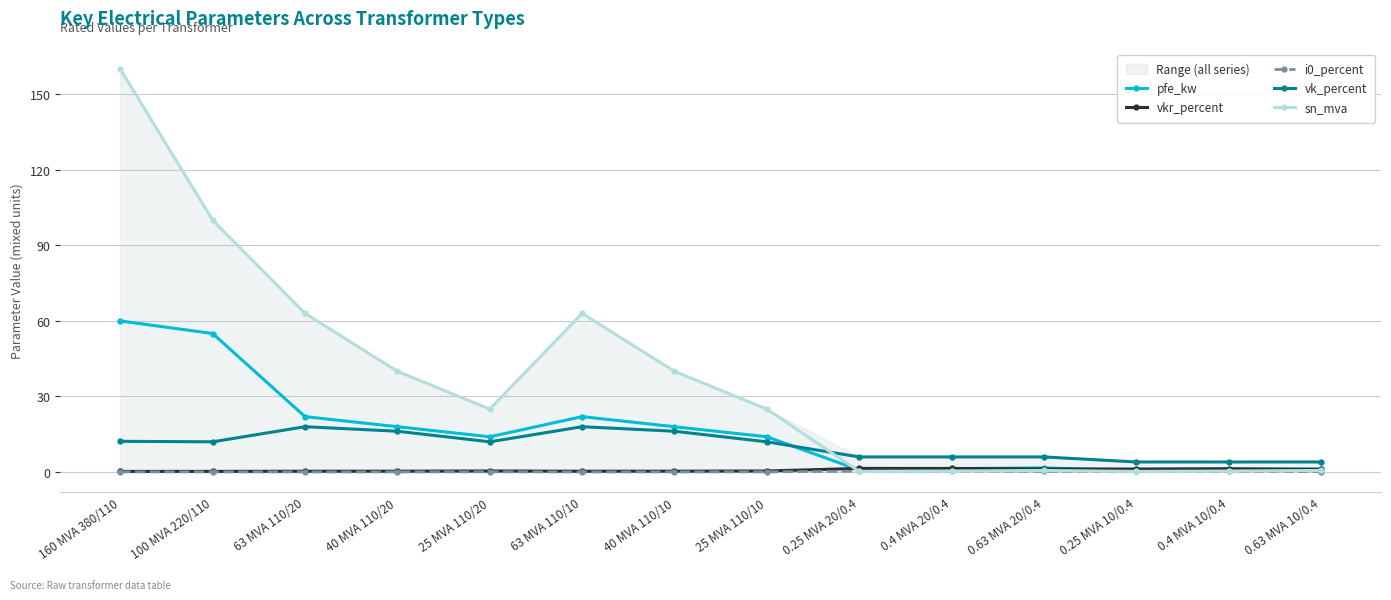

What is the label of the 1st point from the left?

160 MVA 380/110